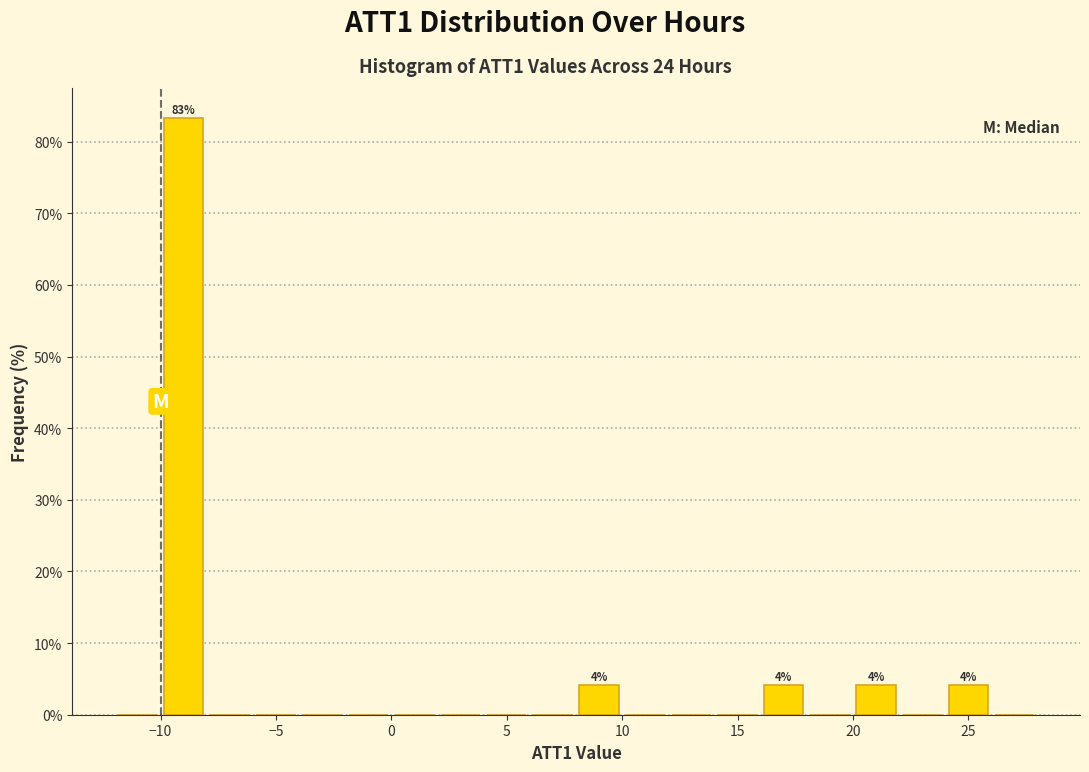

Over which range of the x-axis is the bar tallest?

-10 to -8